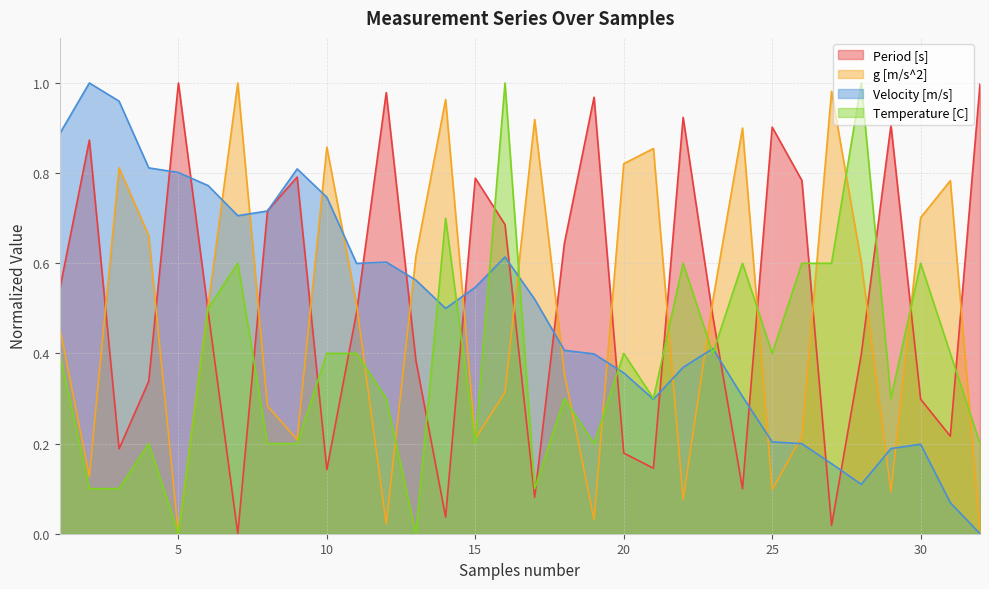

Where do Period [s] and g [m/s^2] first cross each other?

2 and 3